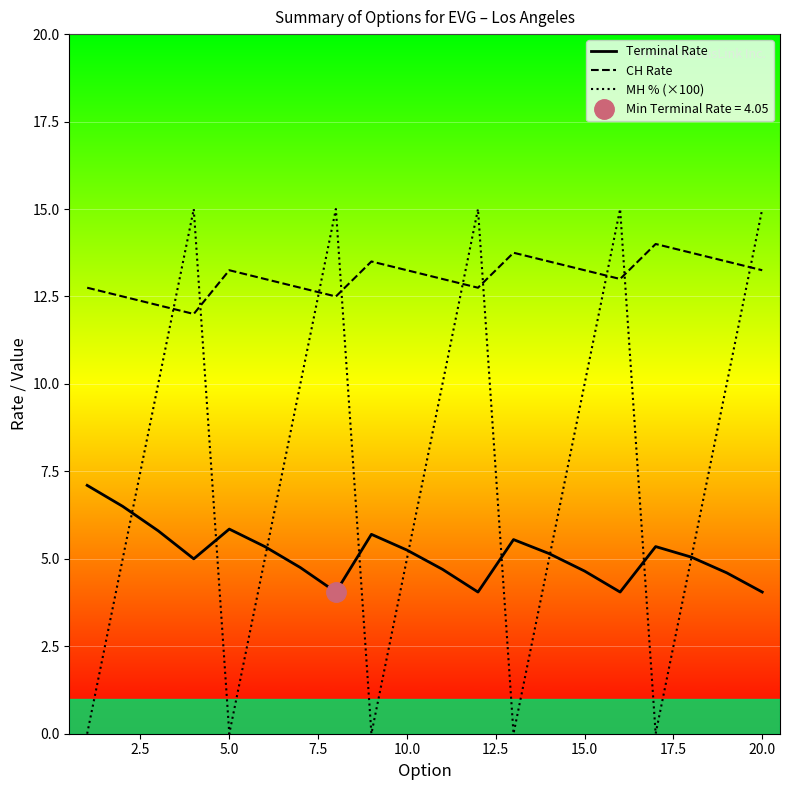

True or false: CH Rate and Terminal Rate cross at least once.

False